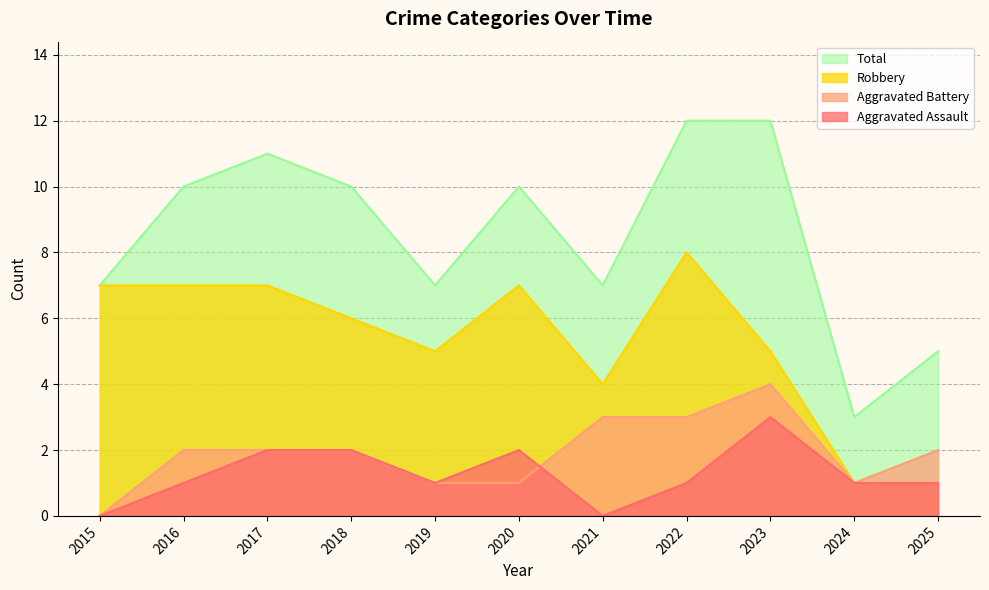

What is the total value across all series at 2024?

6